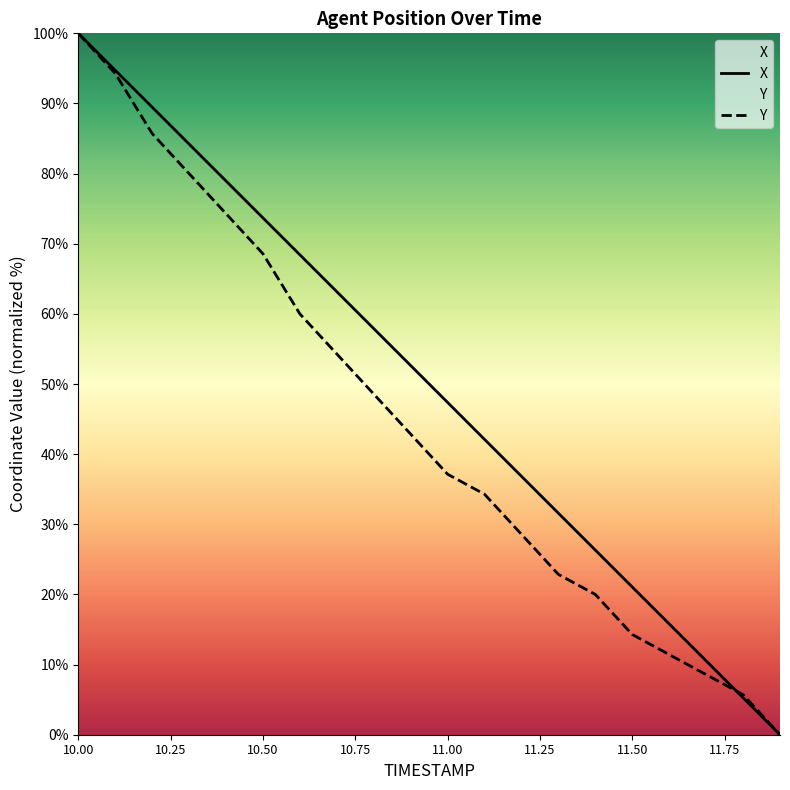

Where do Y and X first cross each other?

11.7 and 11.8